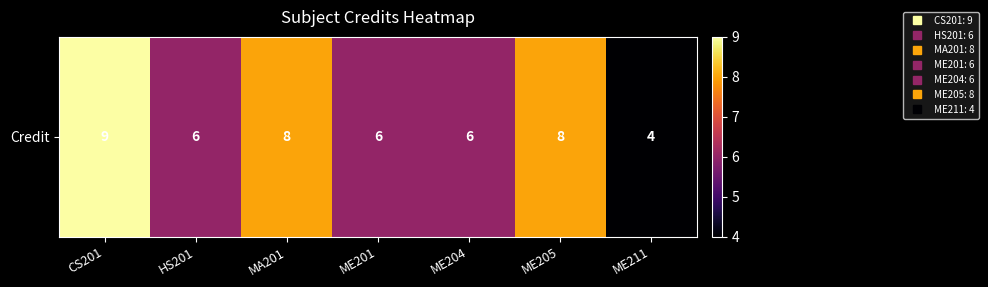

Is it true that the value at ME205 is 8?

True